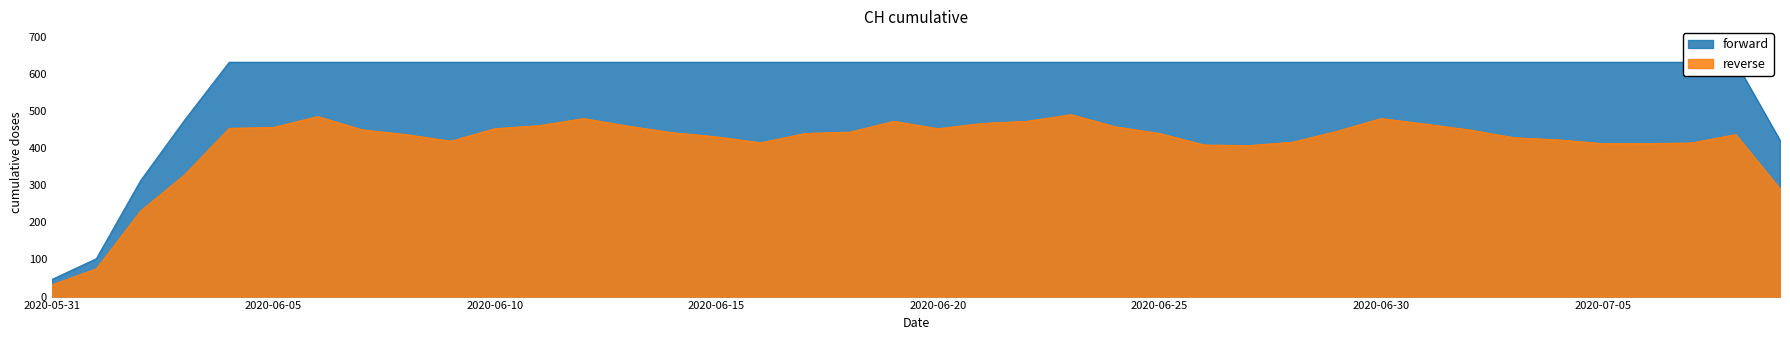

Is it true that the value at 2020-06-07 is 631?

True